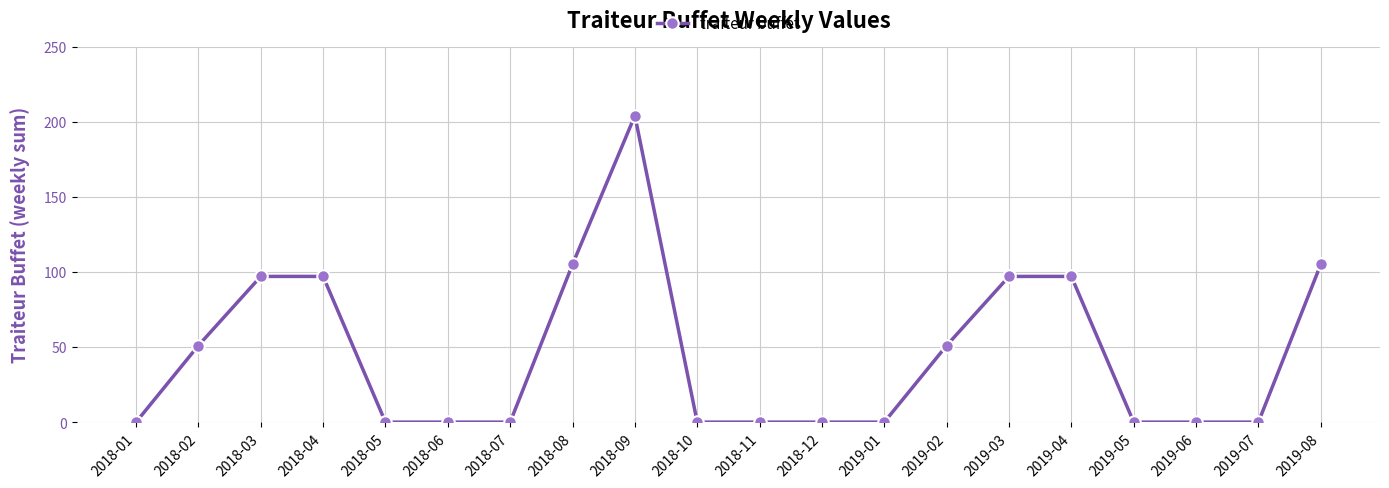

What is the change in value from 2019-07 to 2019-08?

+105